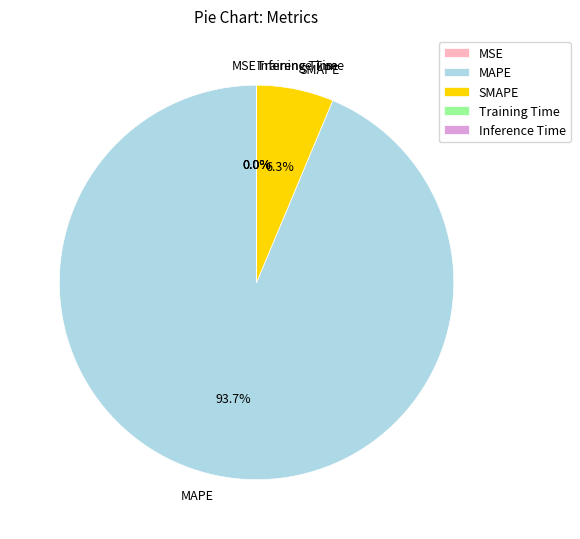

What portion of the pie excludes SMAPE?

93.7%